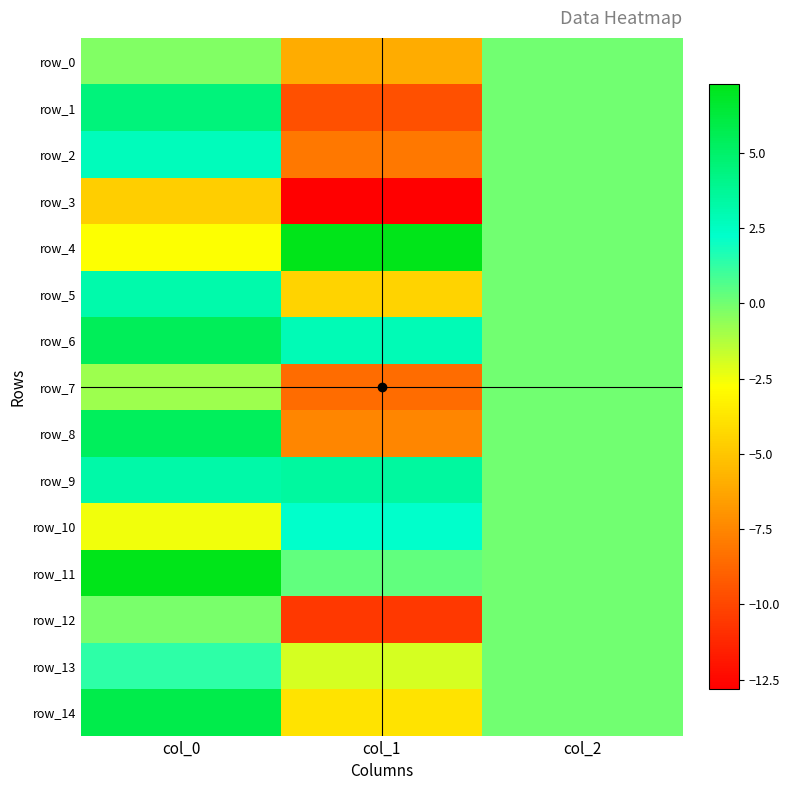

Which label corresponds to the largest value in the chart?

col_0